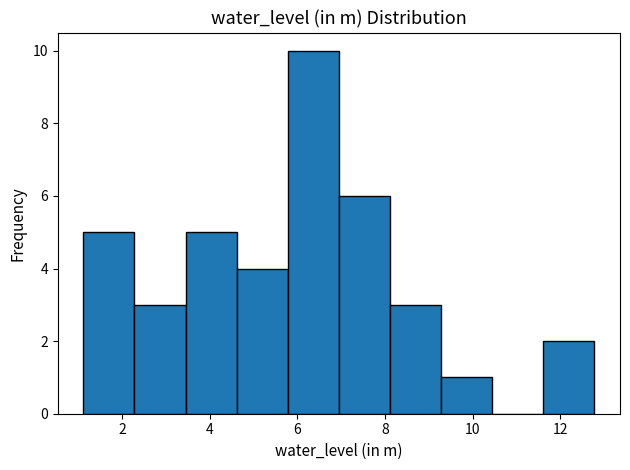

Reading left to right, list every bar in this chart as the range it spans on the x-axis followed by its height. Neither the bar edges nor the heights are printed on the chart, so give them approximately, as read against the axes.

1.2 to 2.2: 5
2.2 to 3.4: 3
3.4 to 4.6: 5
4.6 to 5.8: 4
5.8 to 7.0: 10
7.0 to 8.2: 6
8.2 to 9.2: 3
9.2 to 10.4: 1
10.4 to 11.6: 0
11.6 to 12.8: 2